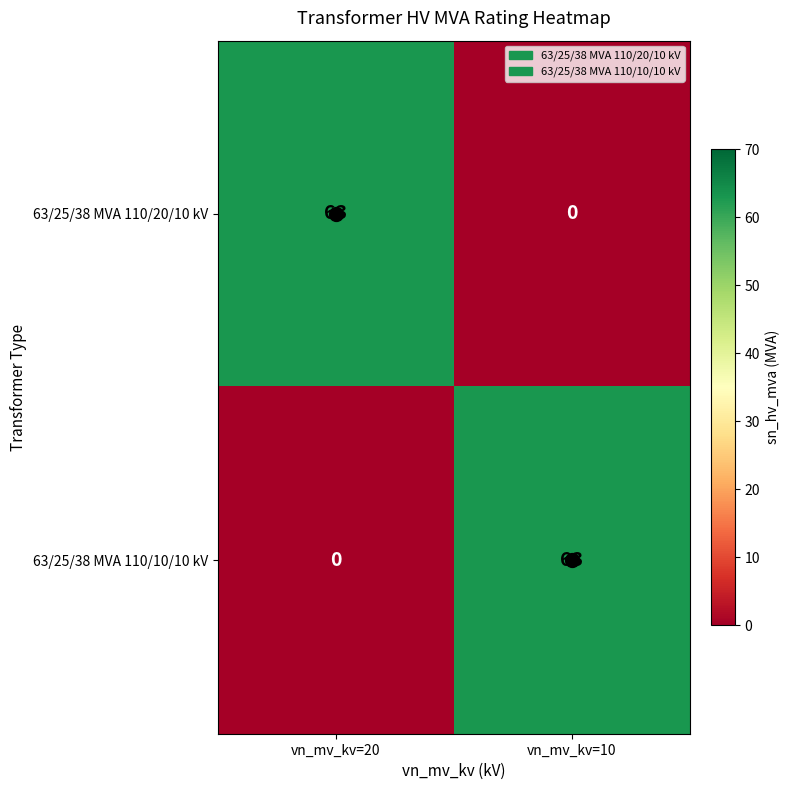

At which label is 63/25/38 MVA 110/20/10 kV closest to 31?

vn_mv_kv=10